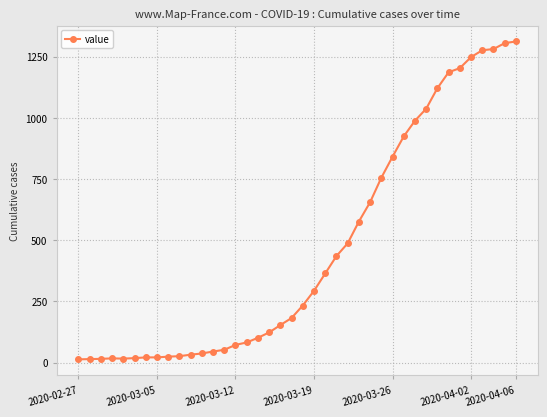

What is the average value?

465